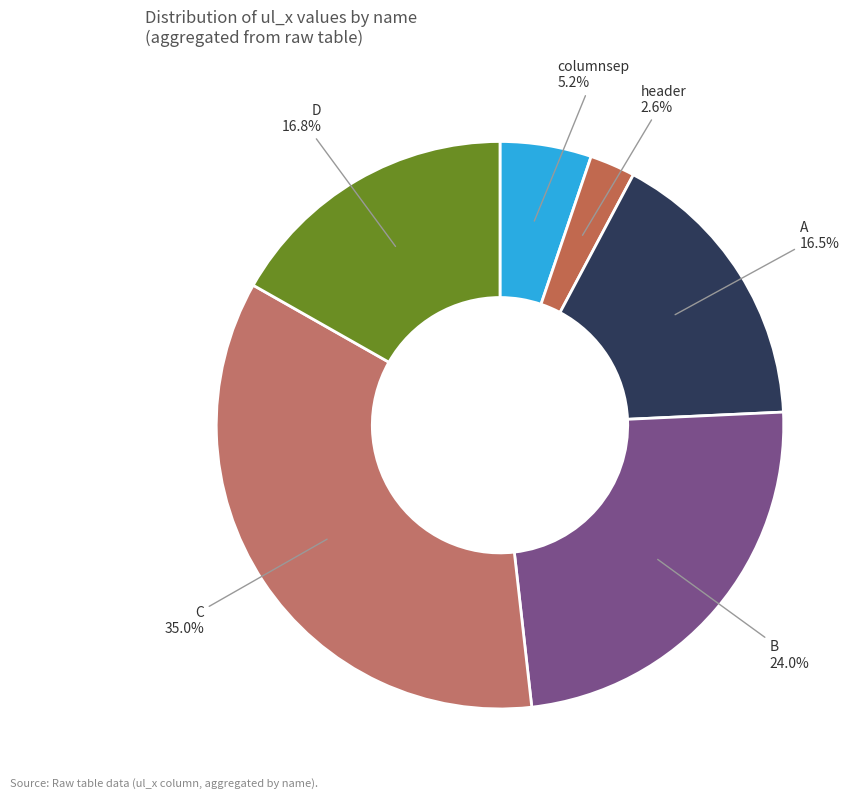

To the nearest percent, what is the difference between the largest and smallest slice percentages?

32%